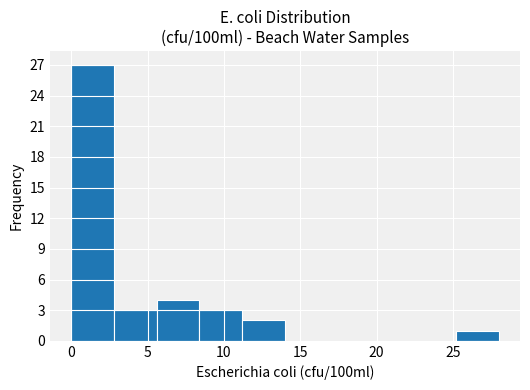

What is the height of the bar covering 2.8 to 5.6 on the x-axis? Neither the bar edges nor the heights are printed on the chart, so give them approximately, as read against the axes.

3